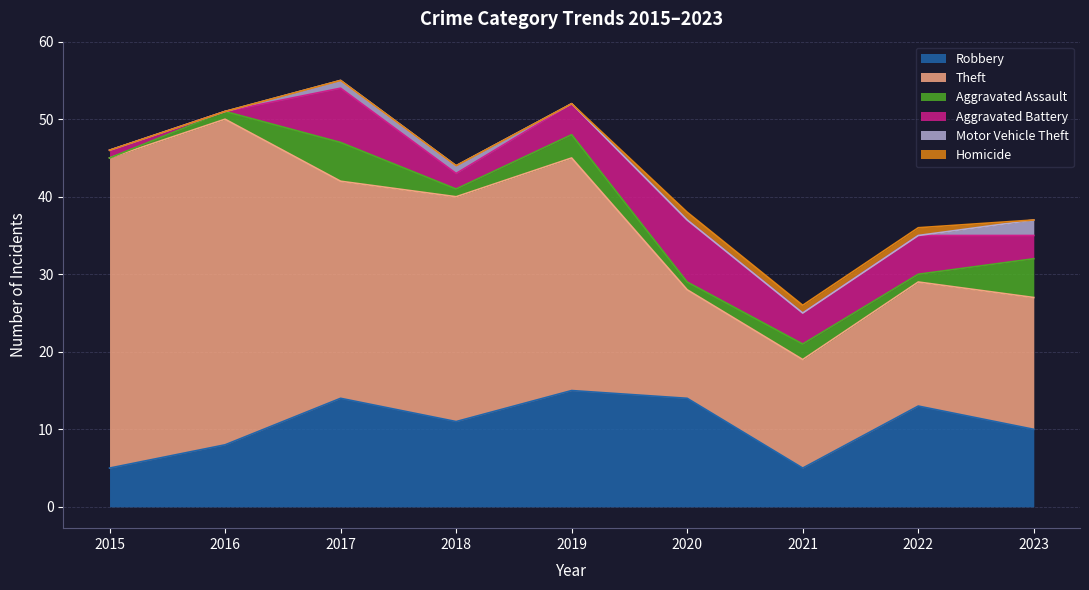

True or false: Robbery and Homicide intersect in this chart.

False